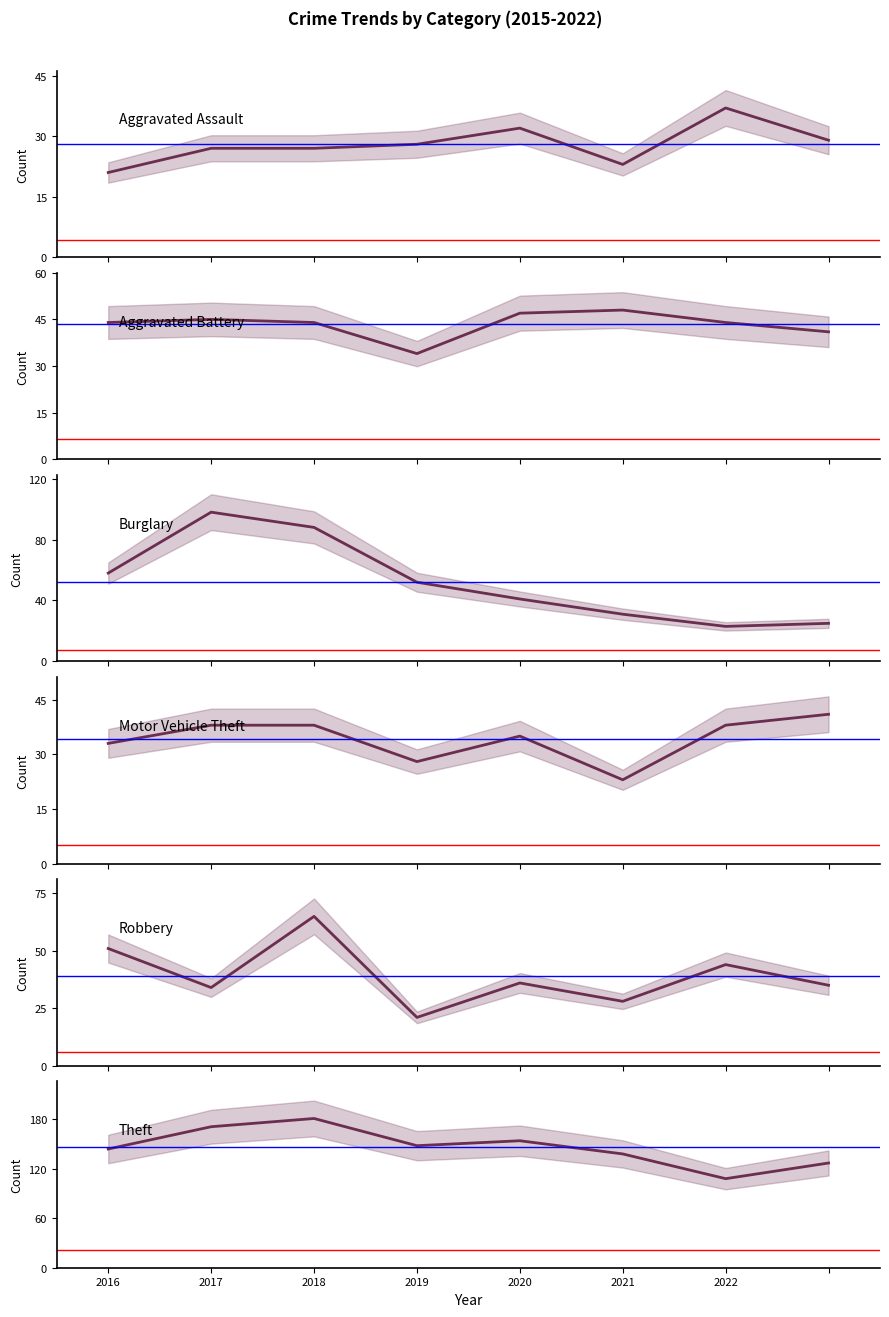

What is the difference between the Burglary values at 2016 and 2022?

35